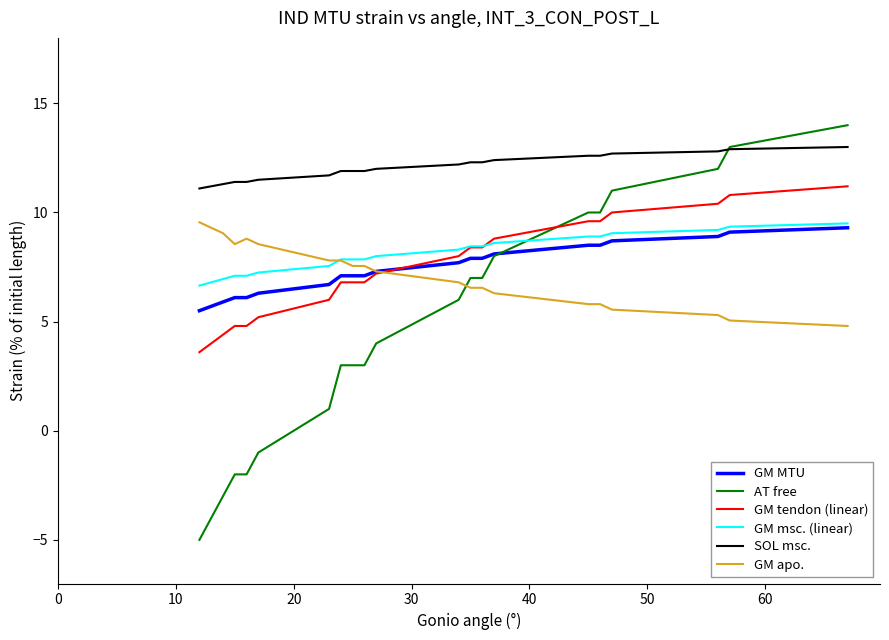

After their last crossing, which series has the higher values: AT free or GM apo.?

AT free